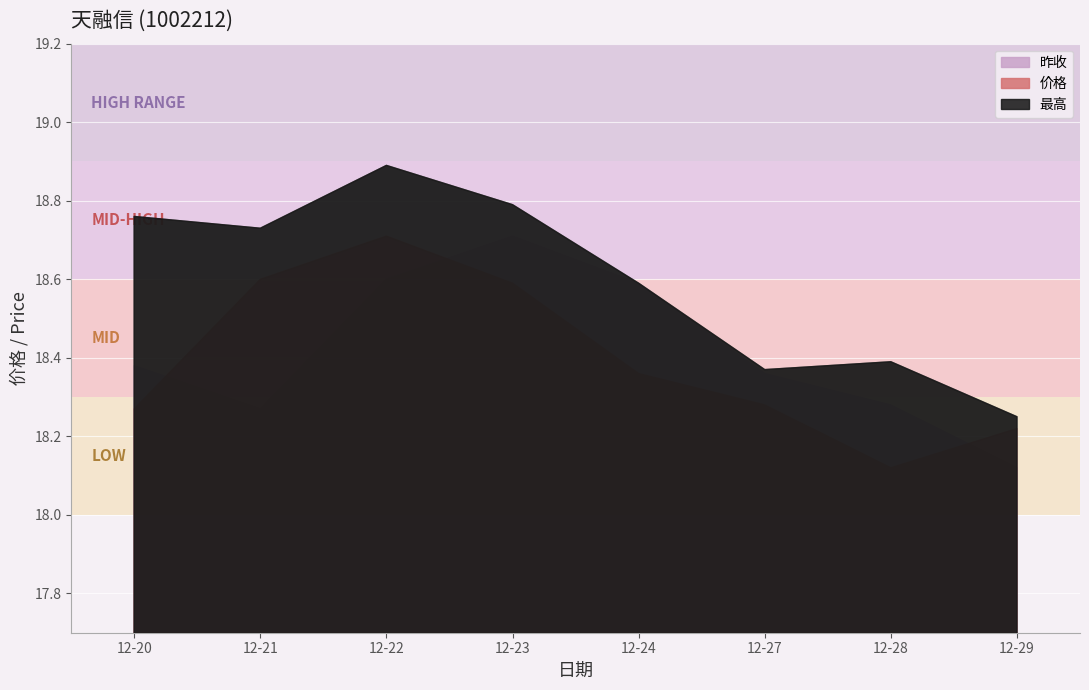

At which label is 最高 closest to 18?

2021-12-29